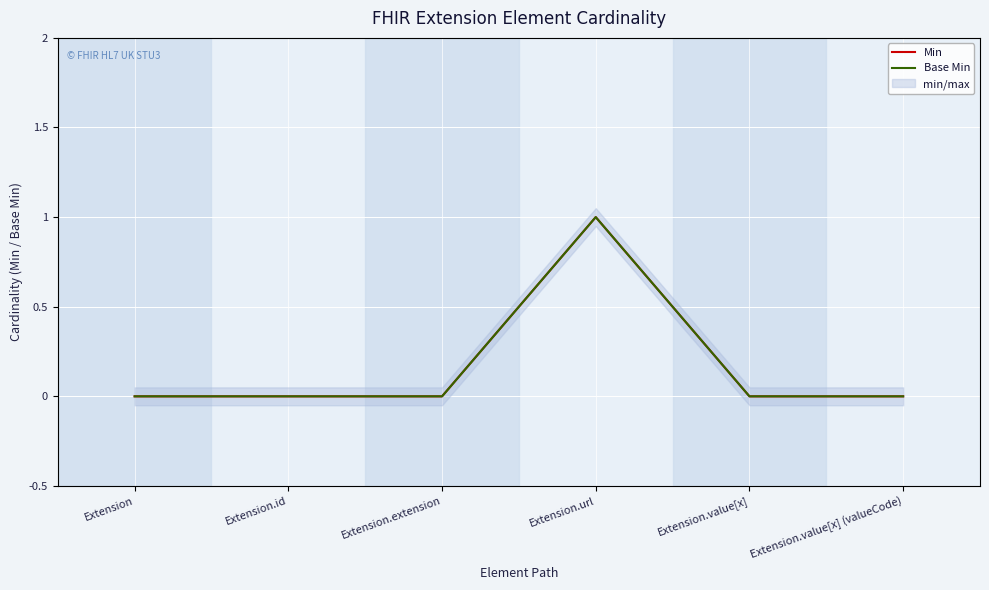

True or false: Min and Base Min intersect in this chart.

False